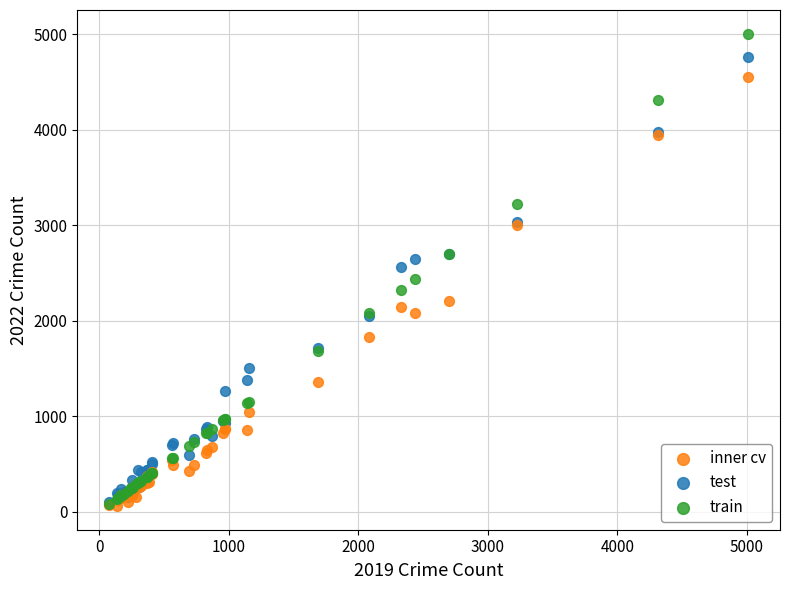

Which series has the largest Y range (max minus min)?

train